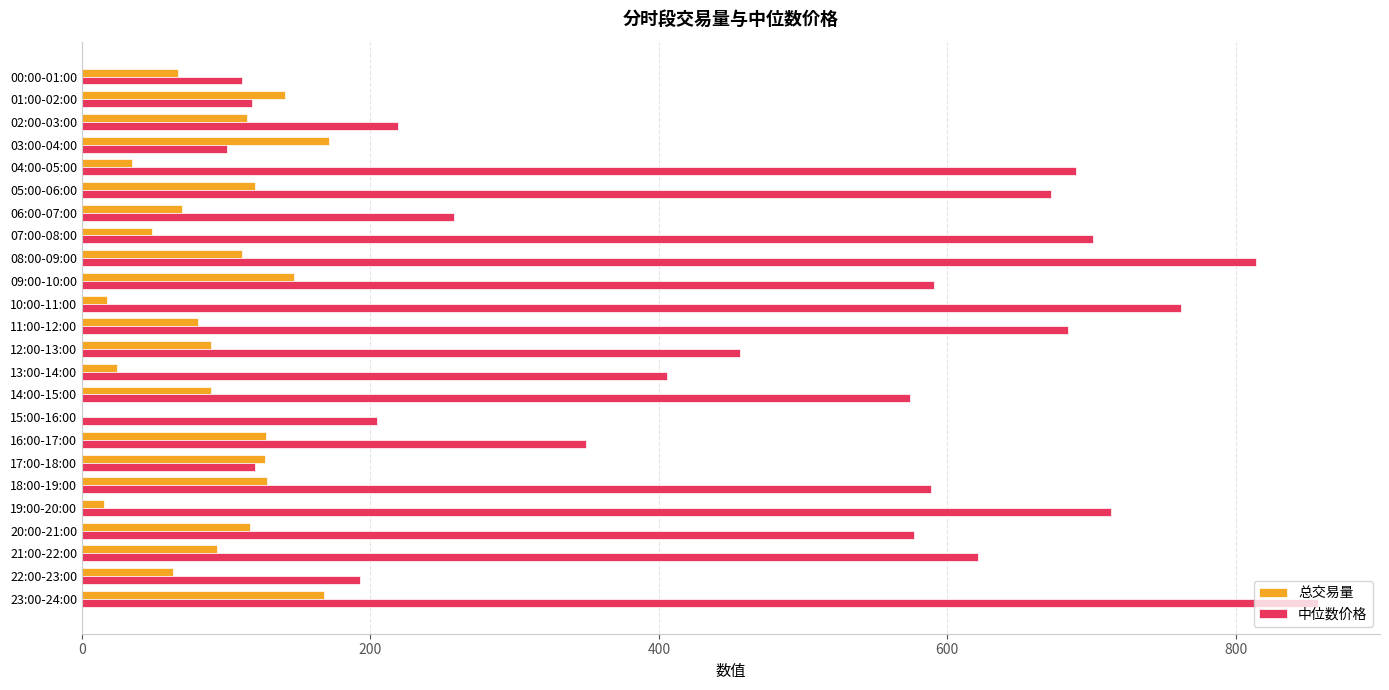

At which category is the sum across all series the highest?

23:00-24:00